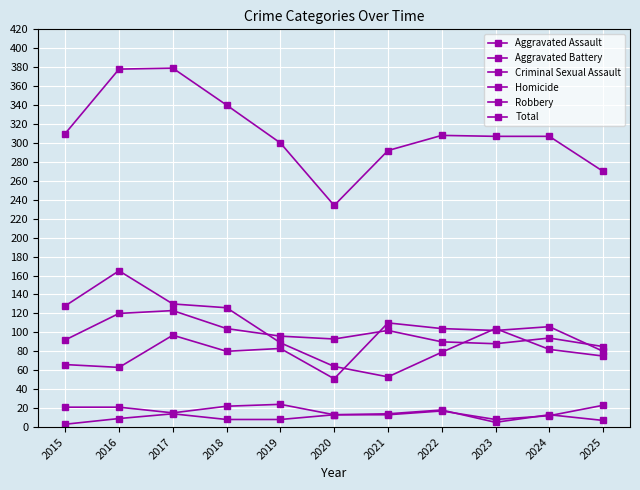

What is the average value of the Total series?

311